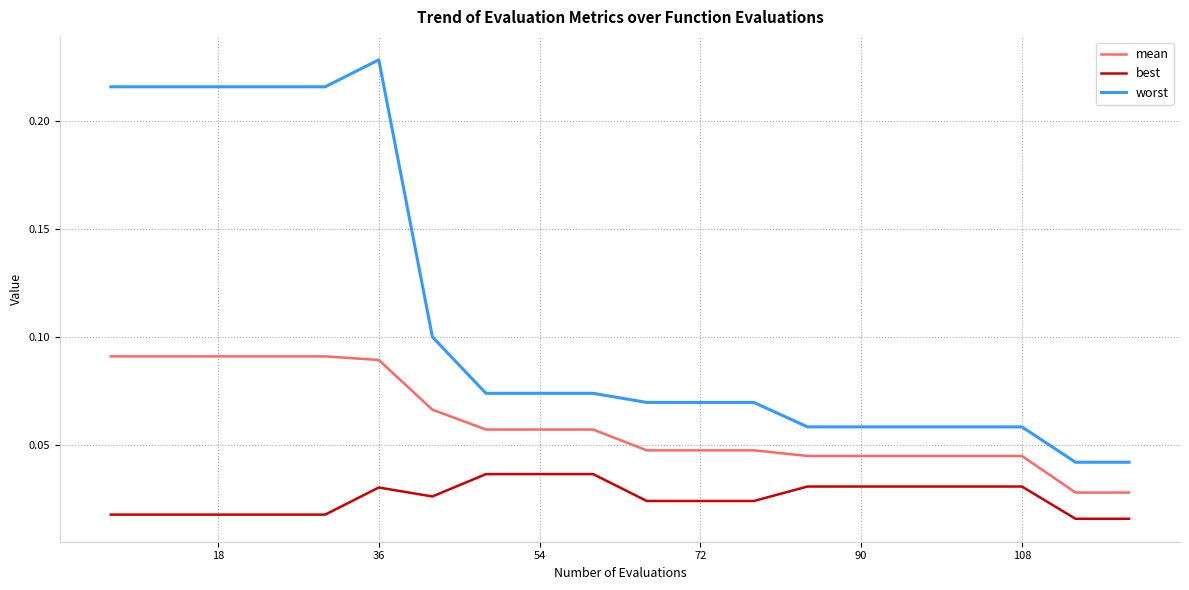

Which series has the largest range (max minus min)?

worst